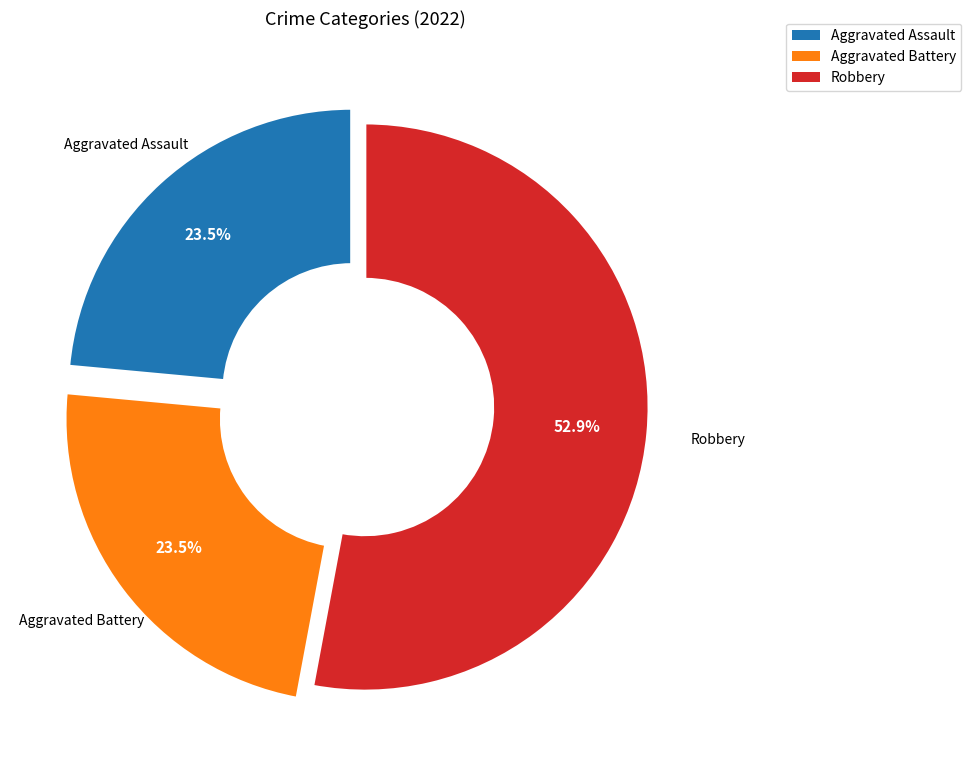

Is there a majority slice in this chart?

Yes